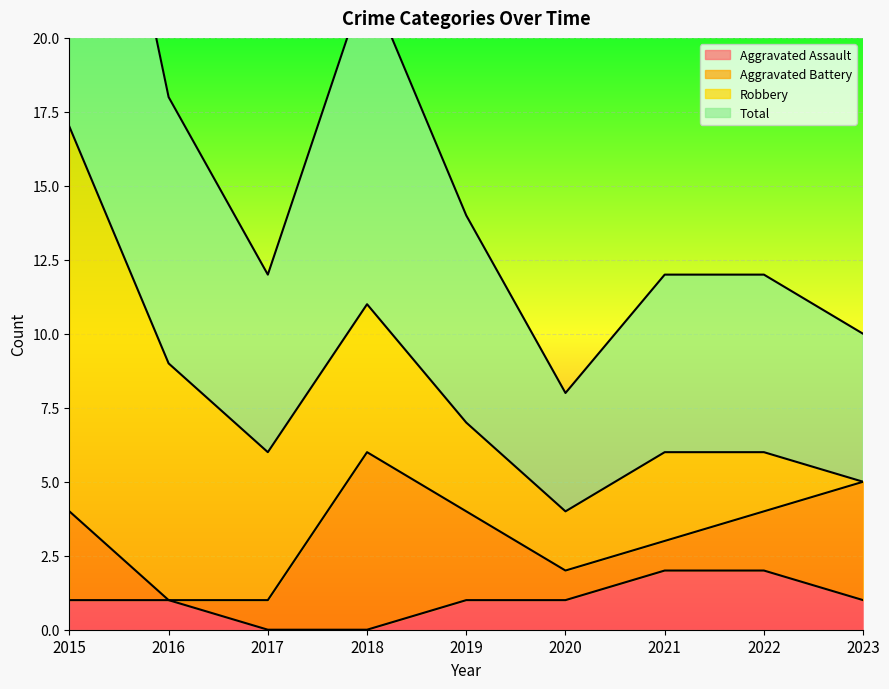

True or false: Aggravated Assault and Total intersect in this chart.

False